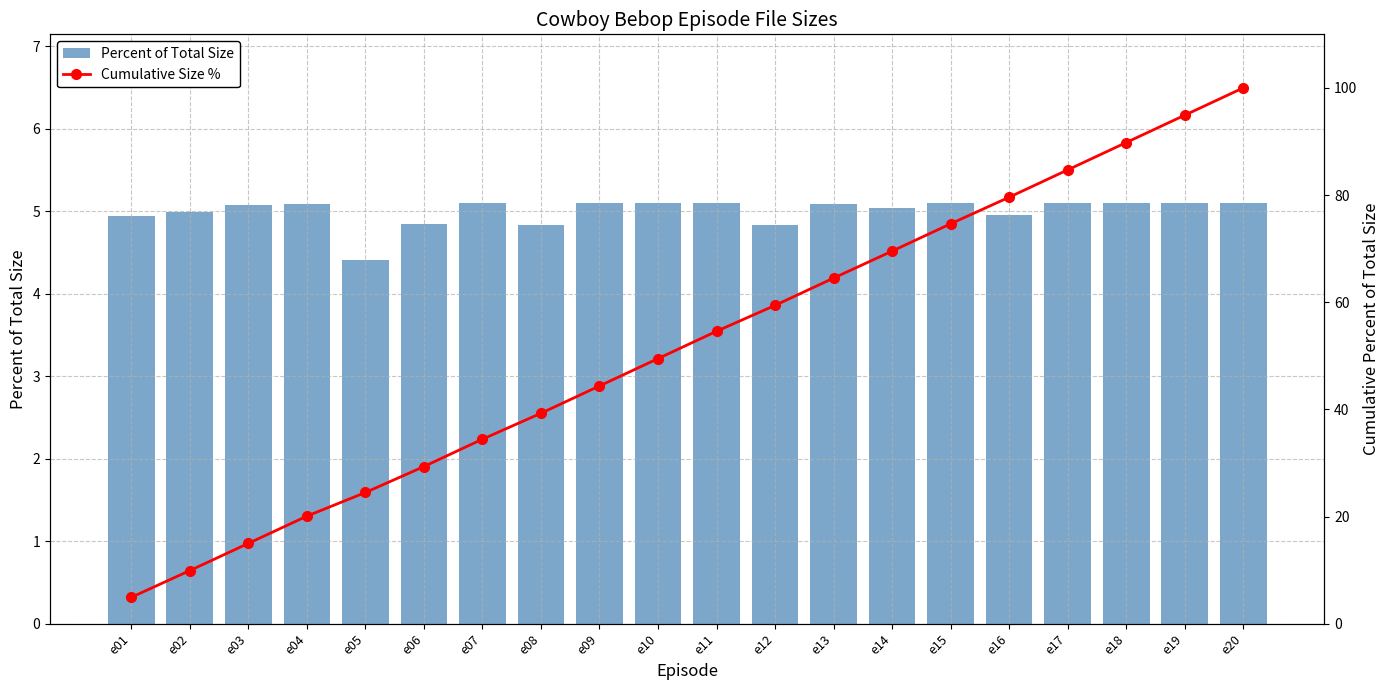

Reading left to right, transcribe all the data shown in this chart.

Percent of Total Size: 4.9	5.0	5.1	5.1	4.4	4.8	5.1	4.8	5.1	5.1	5.1	4.8	5.1	5.0	5.1	5.0	5.1	5.1	5.1	5.1
Cumulative Size %: 4.9	9.9	15.0	20.1	24.5	29.3	34.4	39.3	44.4	49.5	54.6	59.4	64.5	69.5	74.6	79.6	84.7	89.8	94.9	100.0